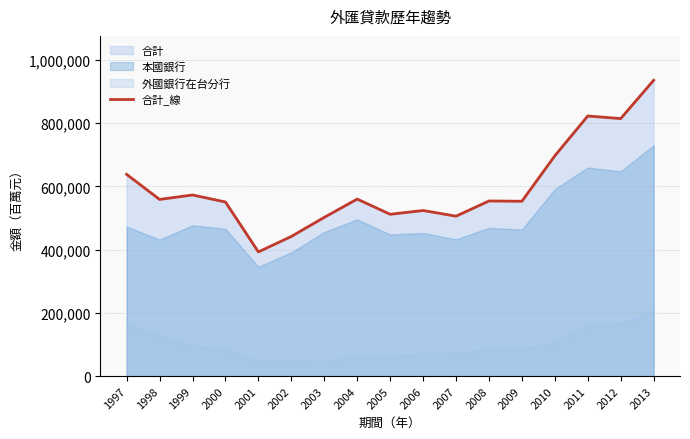

Rank the categories by value from lowest to highest.

2001, 2002, 2003, 2007, 2005, 2006, 2000, 2009, 2008, 1998, 2004, 1999, 1997, 2010, 2012, 2011, 2013